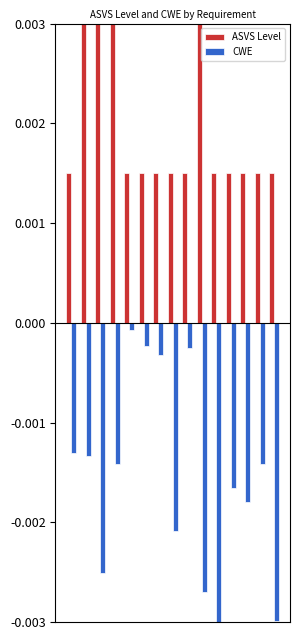

At how many categories does at least one series exceed 0?

15